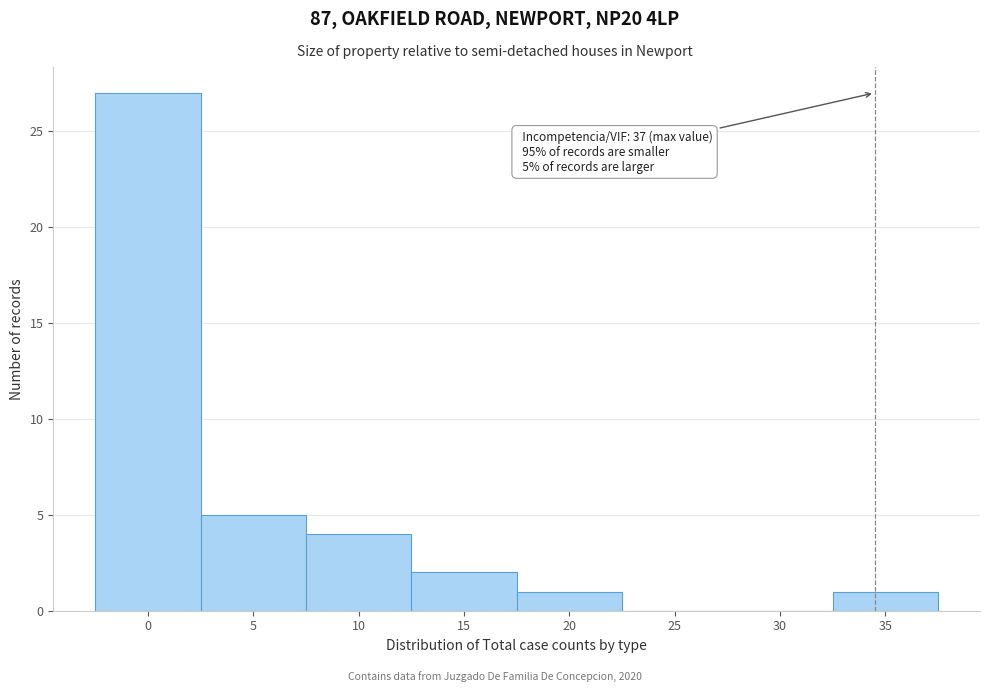

Reading right to left, transcribe all the data shown in this chart.

35=1	30=0	25=0	20=1	15=2	10=4	5=5	0=27